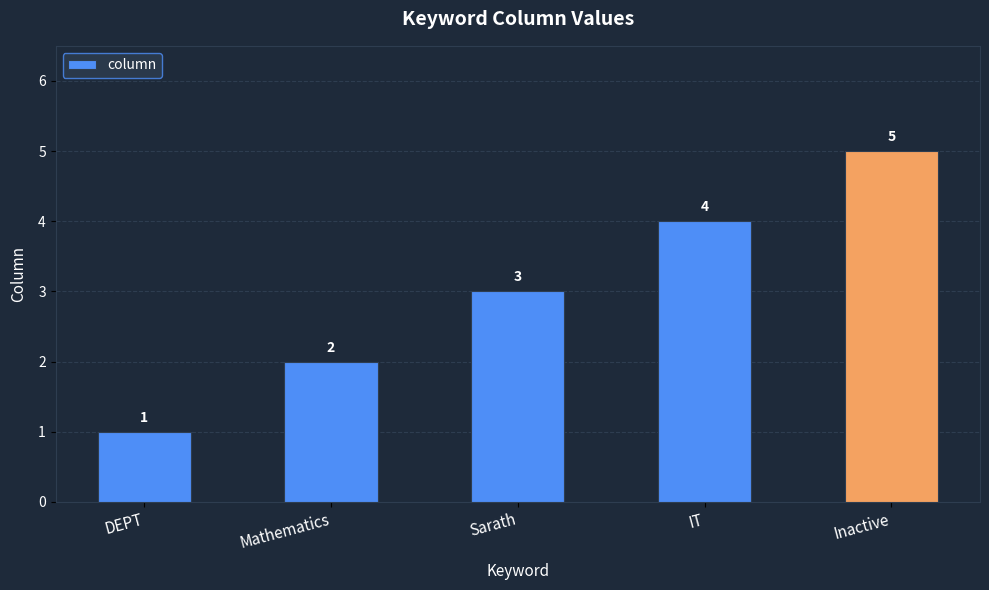

What position from the right is DEPT?

5